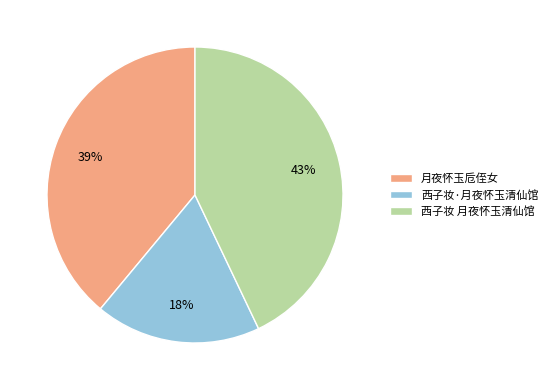

What is the ratio of the value at 西子妆·月夜怀玉清仙馆 to the value at 月夜怀玉卮侄女?

0.5